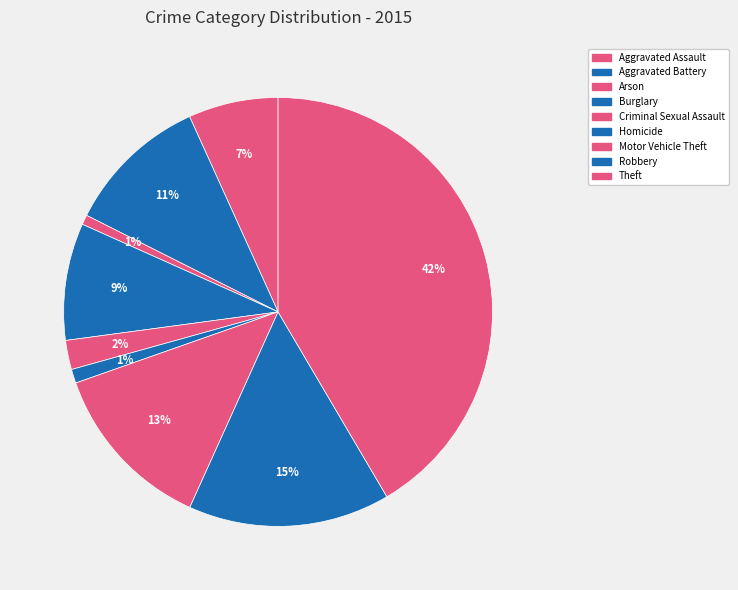

How many slices are in this pie chart?

9